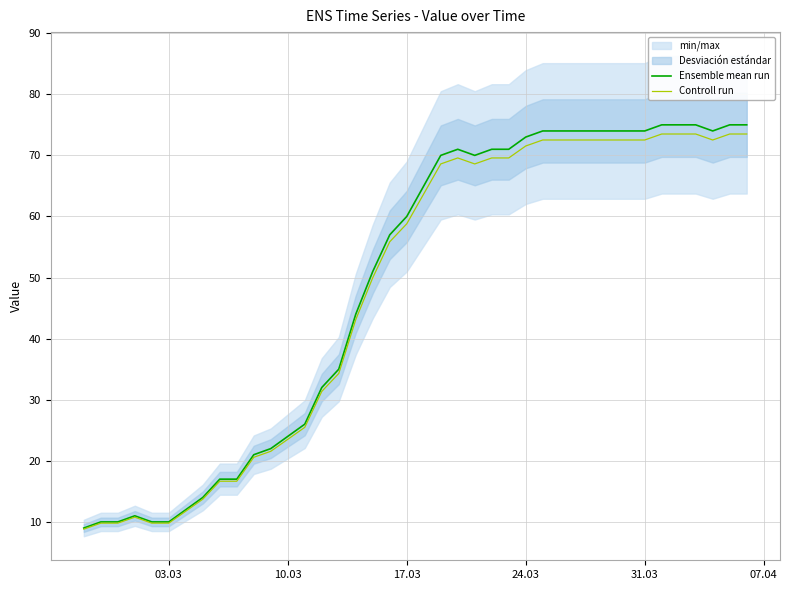

How many data points does each series have?

40